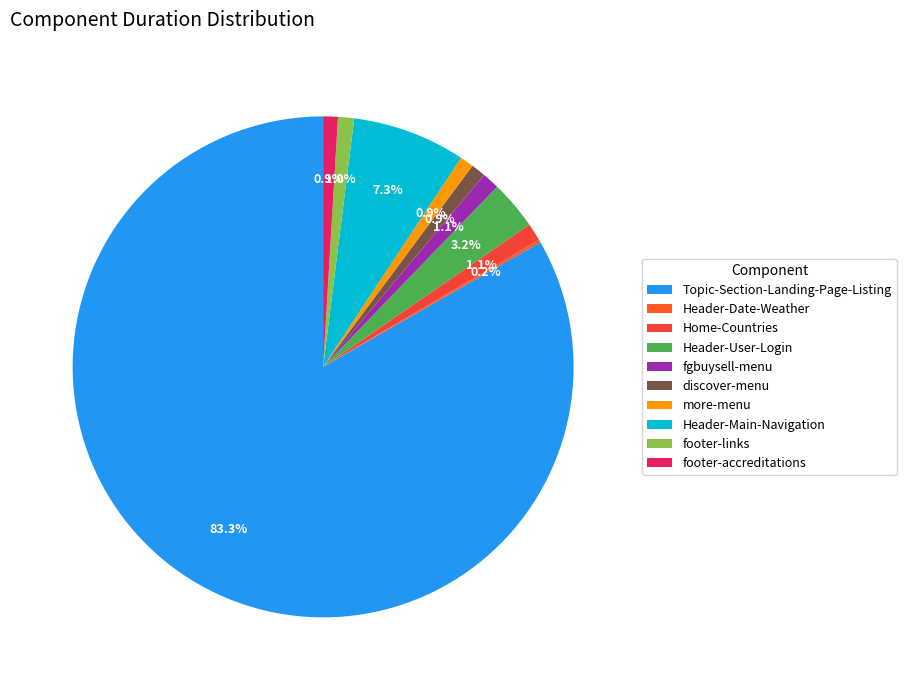

Is Home-Countries the majority of the pie?

No